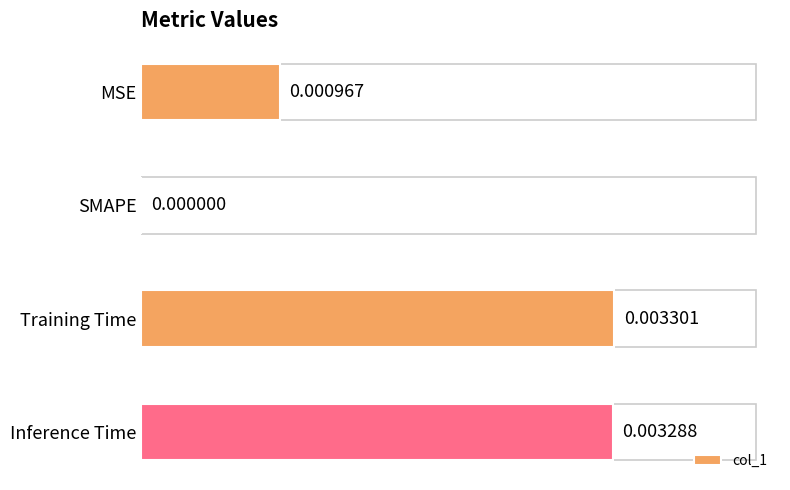

How many data points does each series have?

4